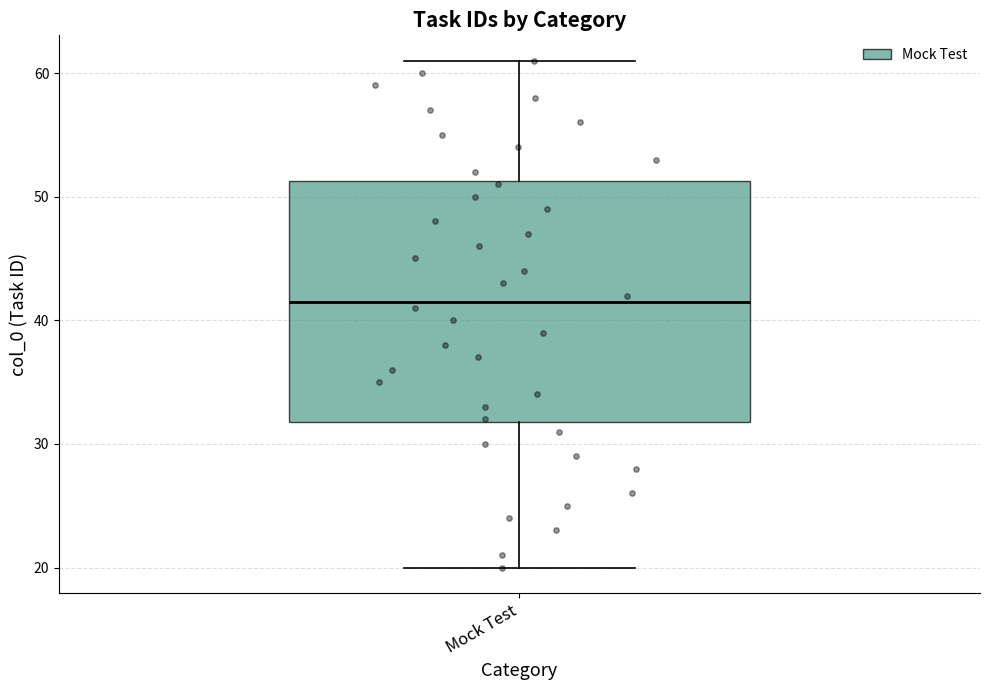

Read this box plot against the y-axis: the position of the median line, the range covered by the box, and the ends of both whiskers. The values are not printed on the chart, so give them approximately, as read against the axis.

median 42, box 32 to 51, whiskers 20 to 61